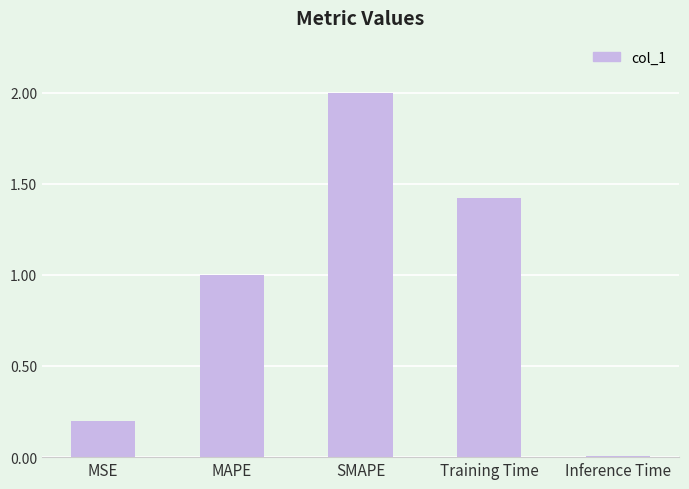

At which category does the chart reach its minimum across all series?

Inference Time